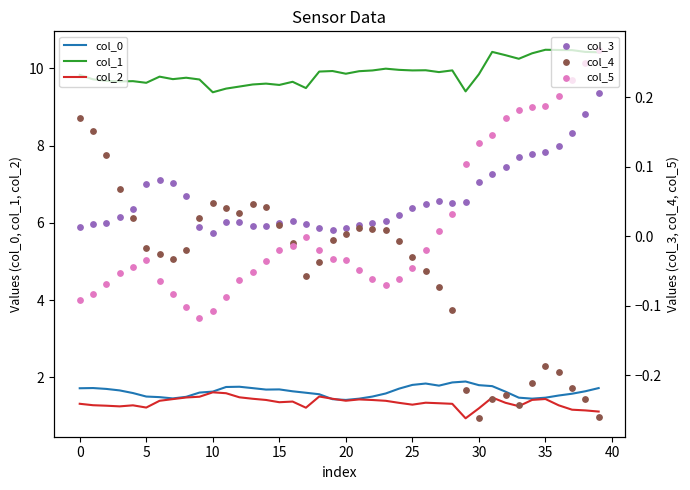

At how many categories does at least one series exceed 2?

40